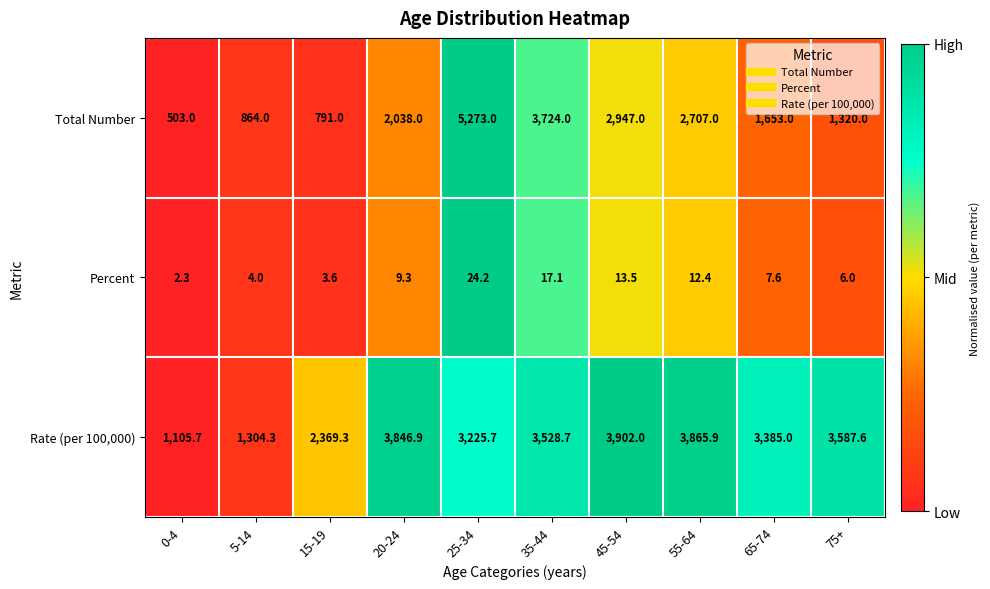

What is the difference between the maximum and minimum values in the Total Number series?

4770.0